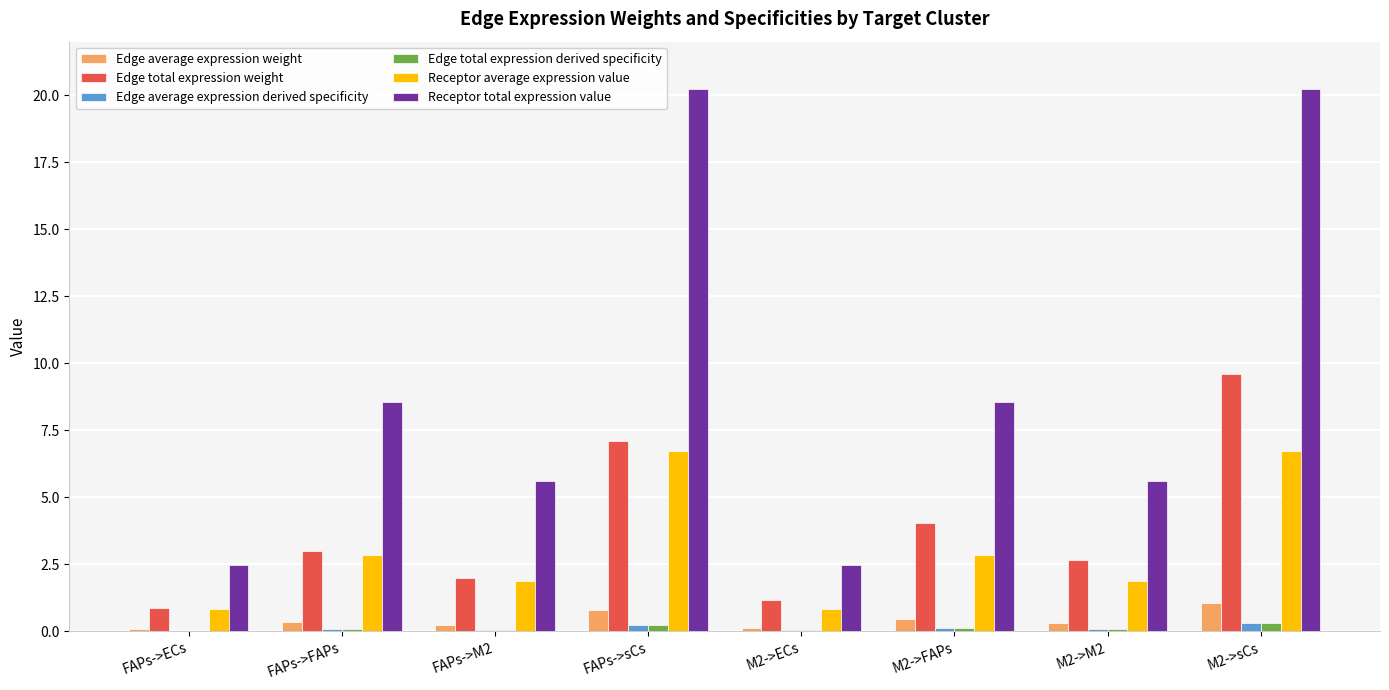

Between M2->FAPs and M2->M2, which series saw the biggest shift?

Receptor total expression value